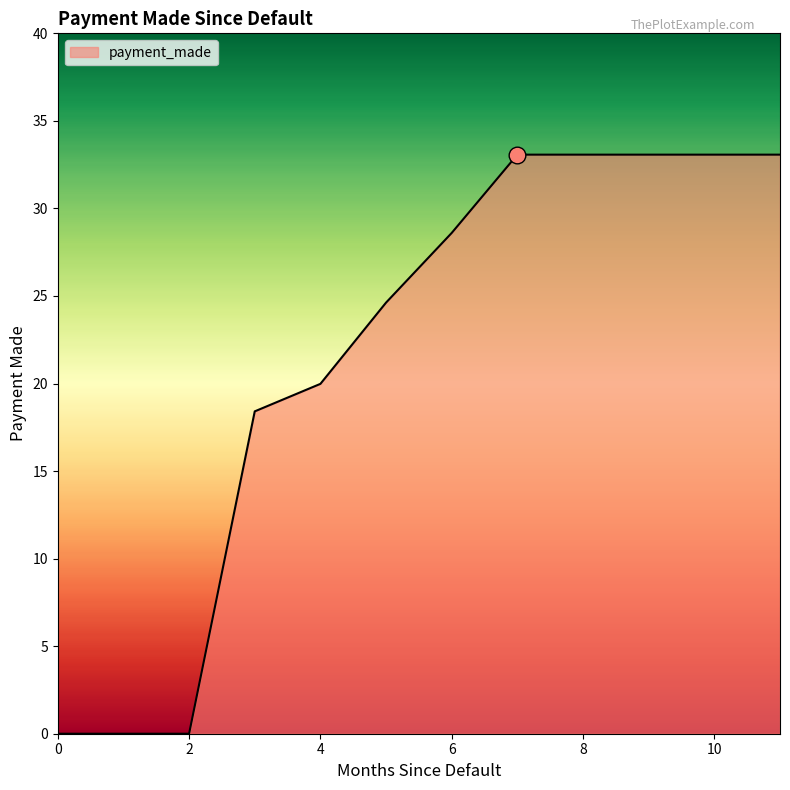

How many values are below 28?

6